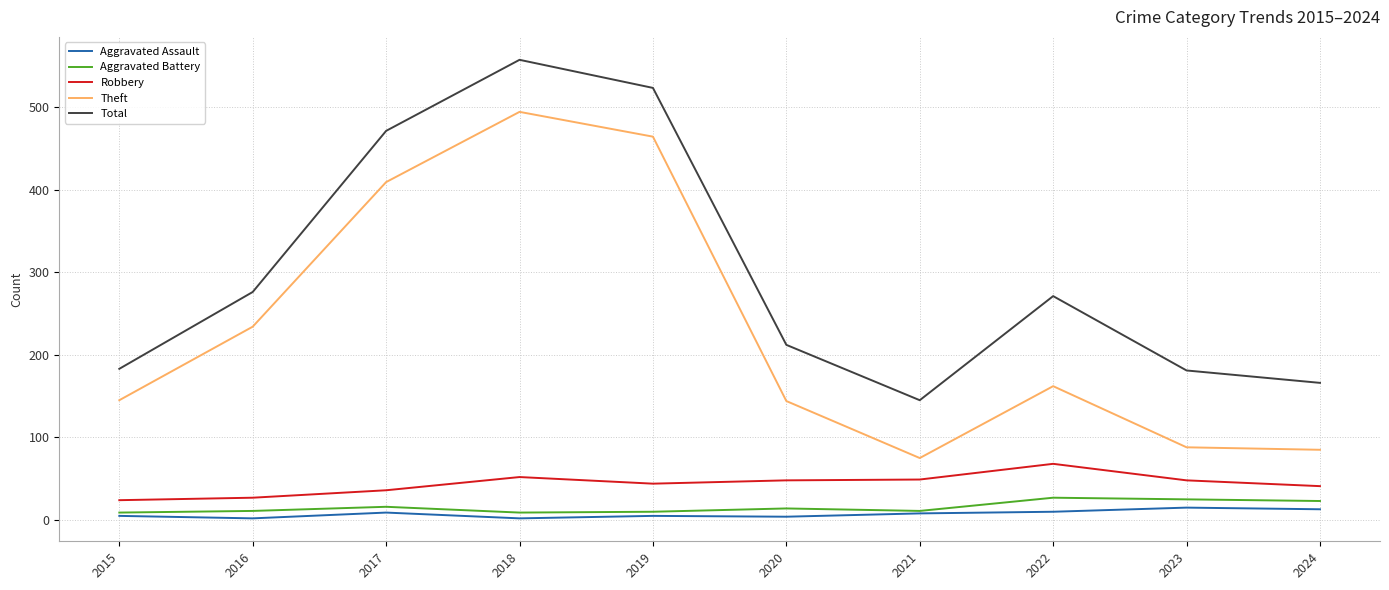

True or false: Robbery and Aggravated Assault intersect in this chart.

False